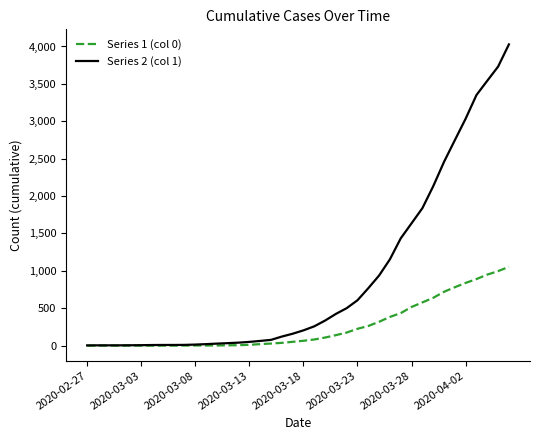

How many lines are shown in the chart?

2